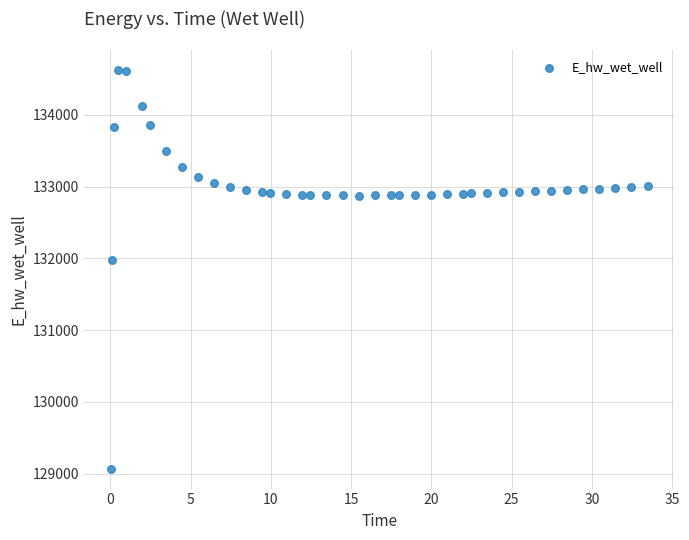

What is the range of X values (max minus min)?

33.4